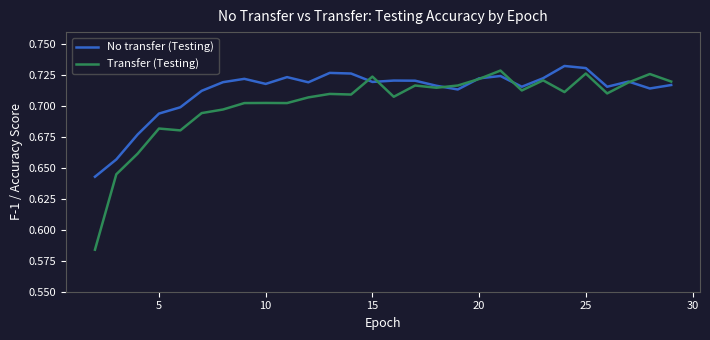

Rank the series by their average value, from lowest to highest.

Transfer (Testing), No transfer (Testing)